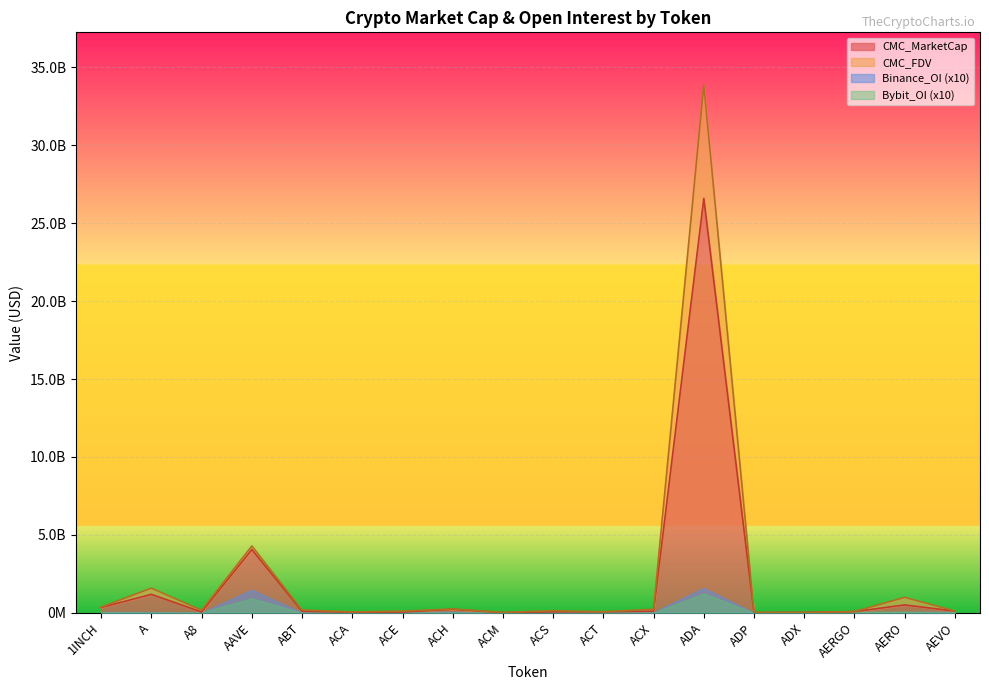

True or false: CMC_FDV has more than 2 interior local peaks.

True